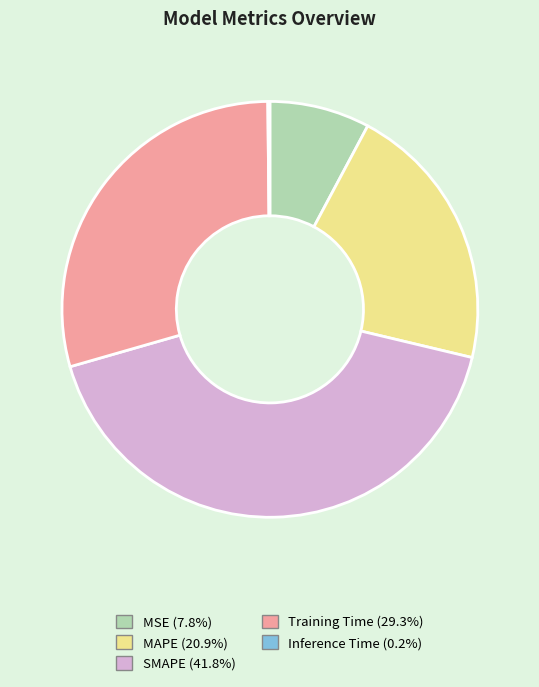

Which has a higher value, MAPE or Training Time?

Training Time